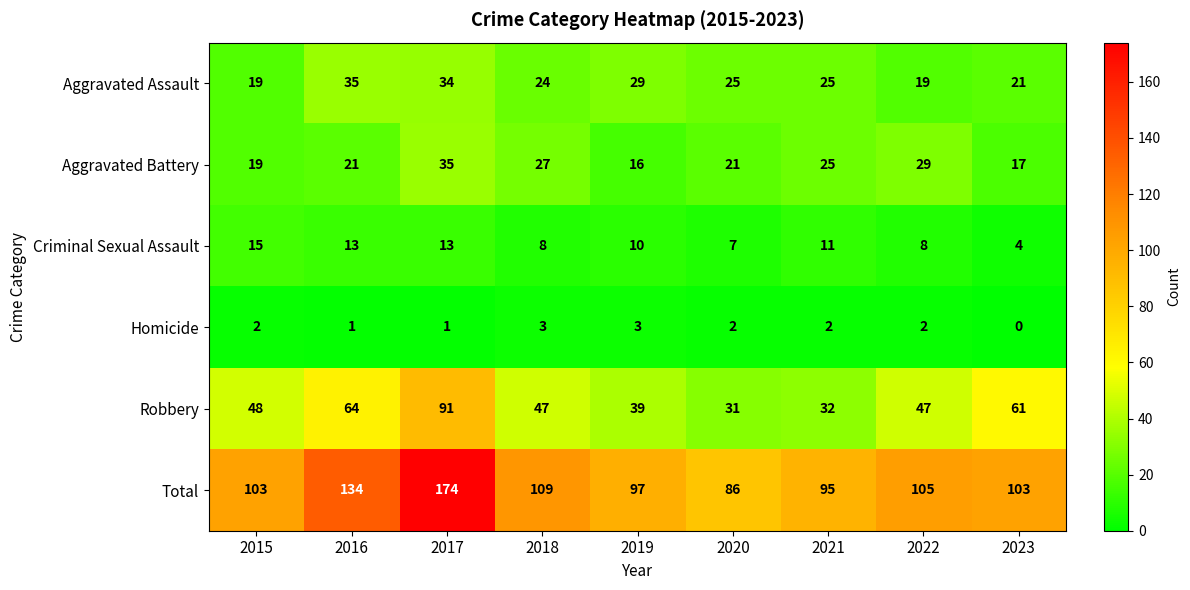

Is it true that Total equals 134 at 2023?

False